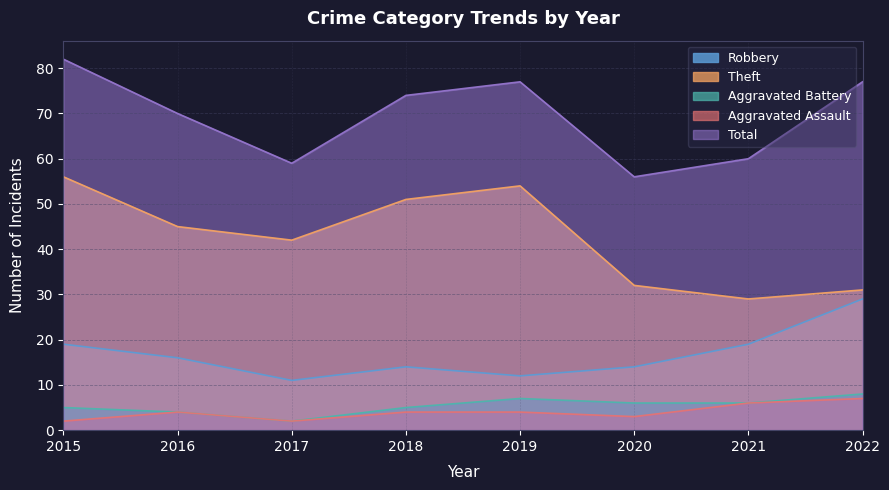

Is it true that Aggravated Assault equals 7 at 2022?

True